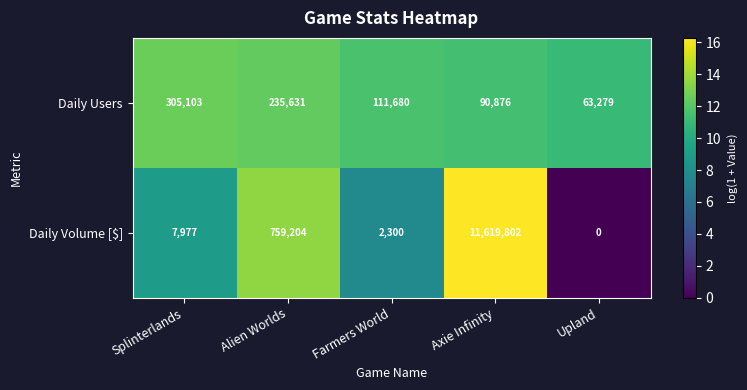

True or false: Daily Volume [$] has a value of 7977 at Splinterlands.

True